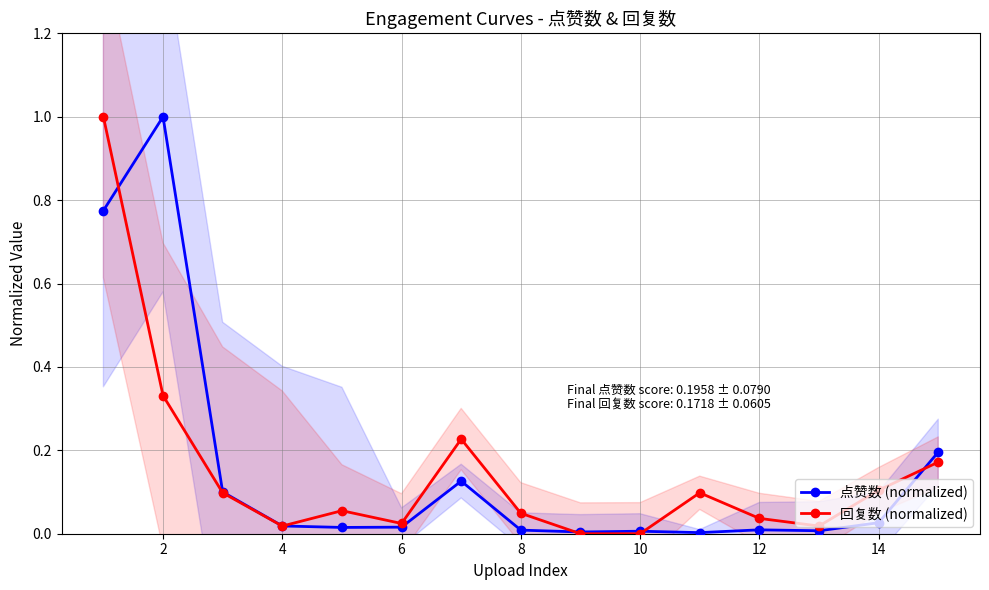

List the series in order of their peak value, lowest first.

点赞数 (normalized), 回复数 (normalized)